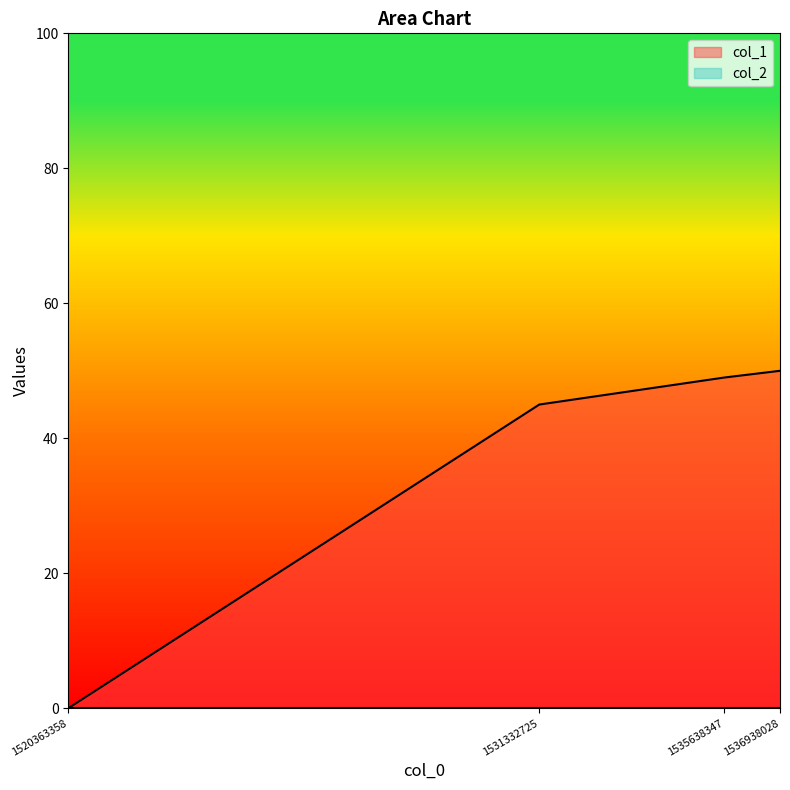

Which label corresponds to the smallest value in the chart?

1520363358